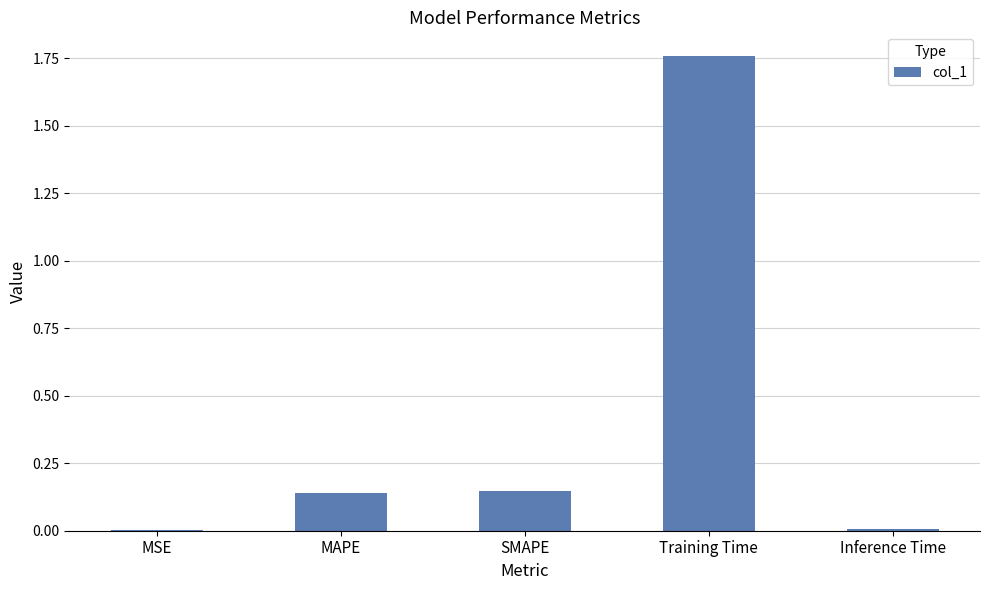

The value at Inference Time is 0.0. True or false?

True